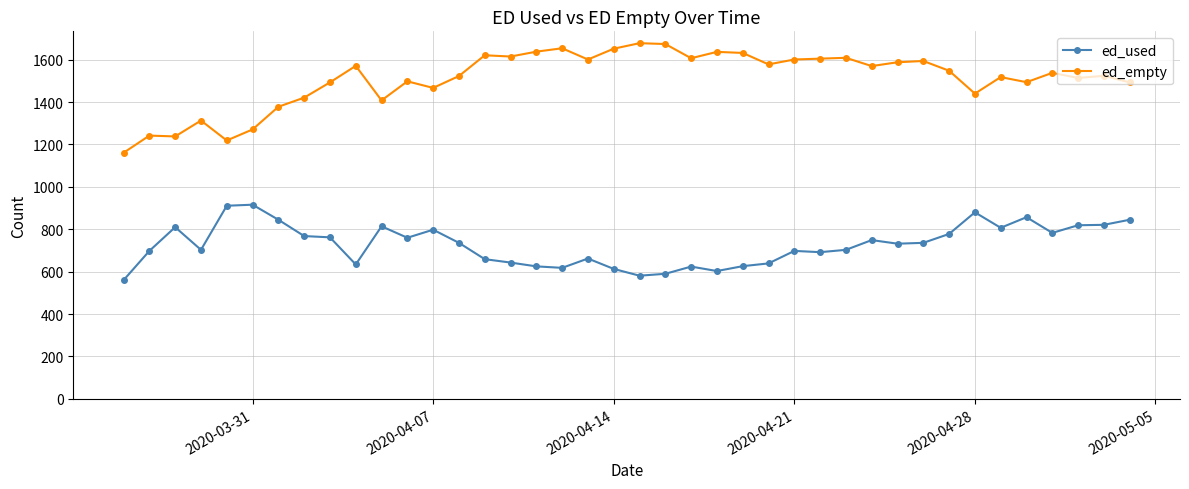

List the series in order of their peak value, lowest first.

ed_used, ed_empty